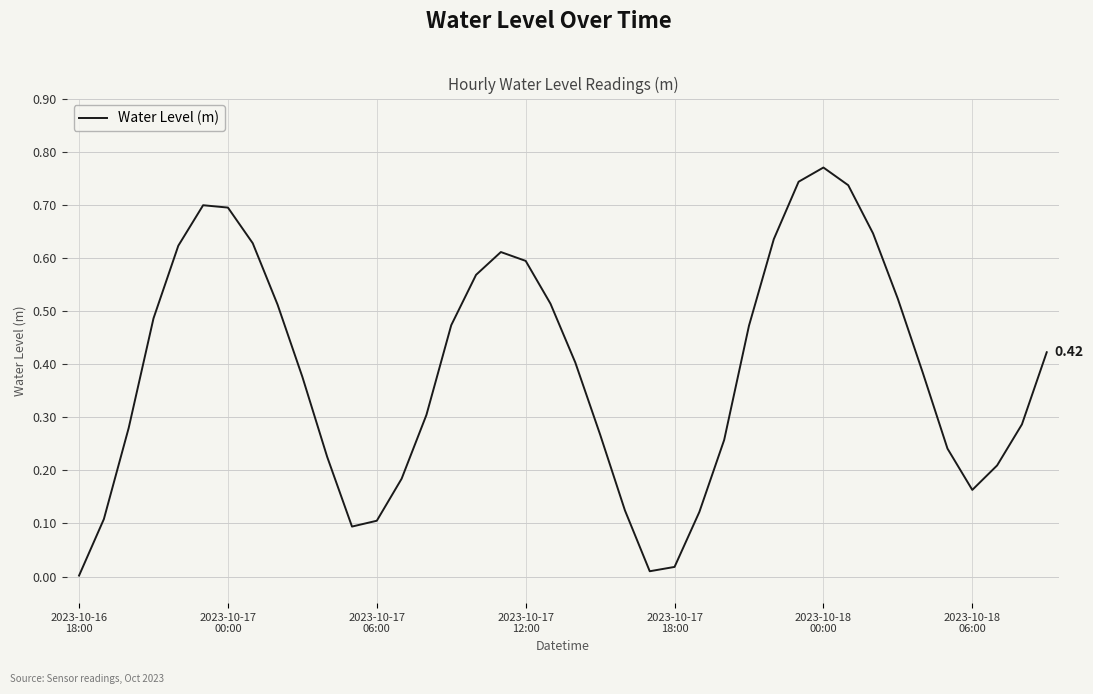

At which category does the chart reach its minimum across all series?

2023-10-16
18:00